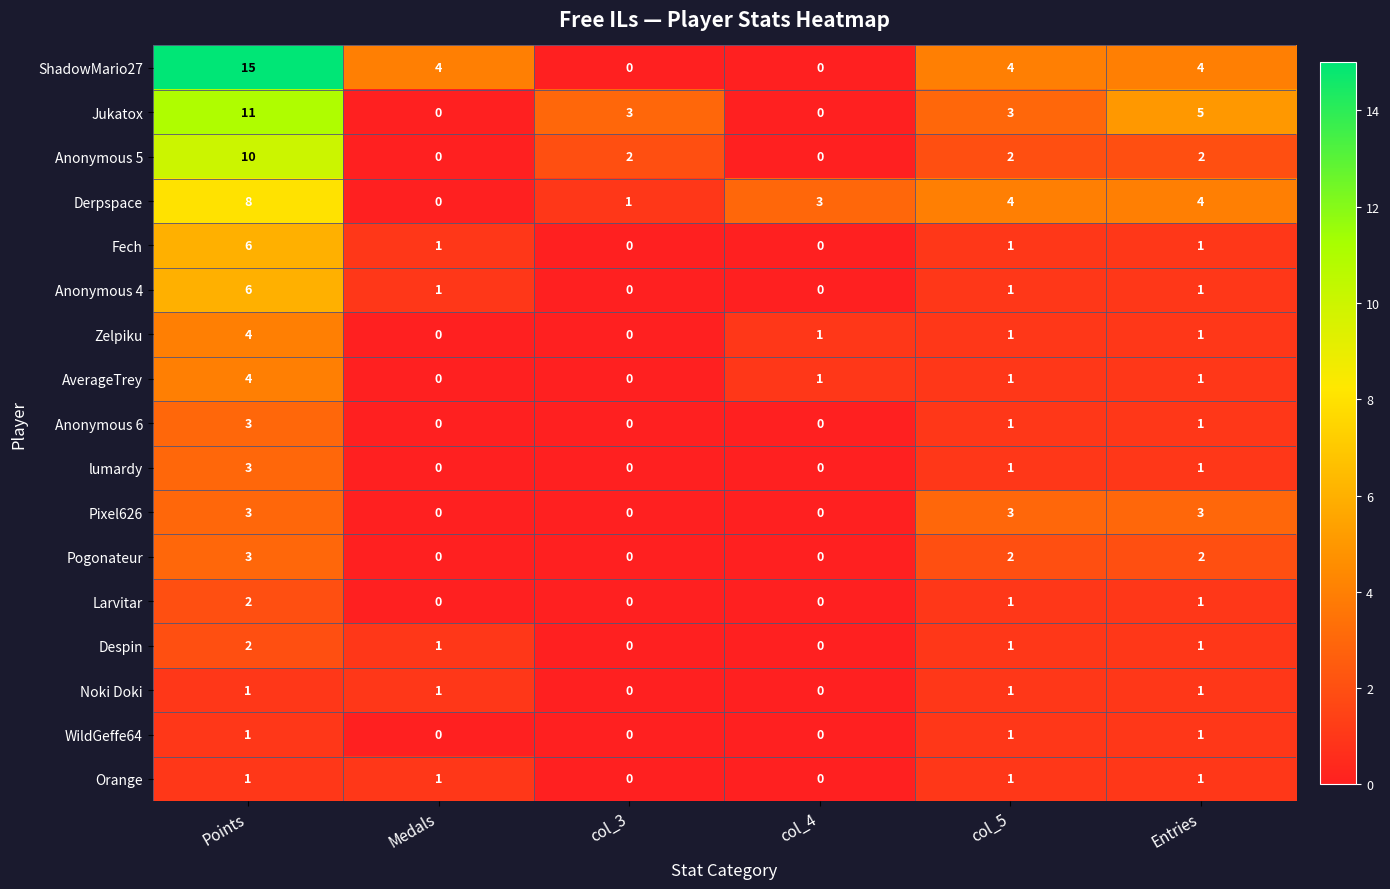

What is the total value across all series at col_3?

6